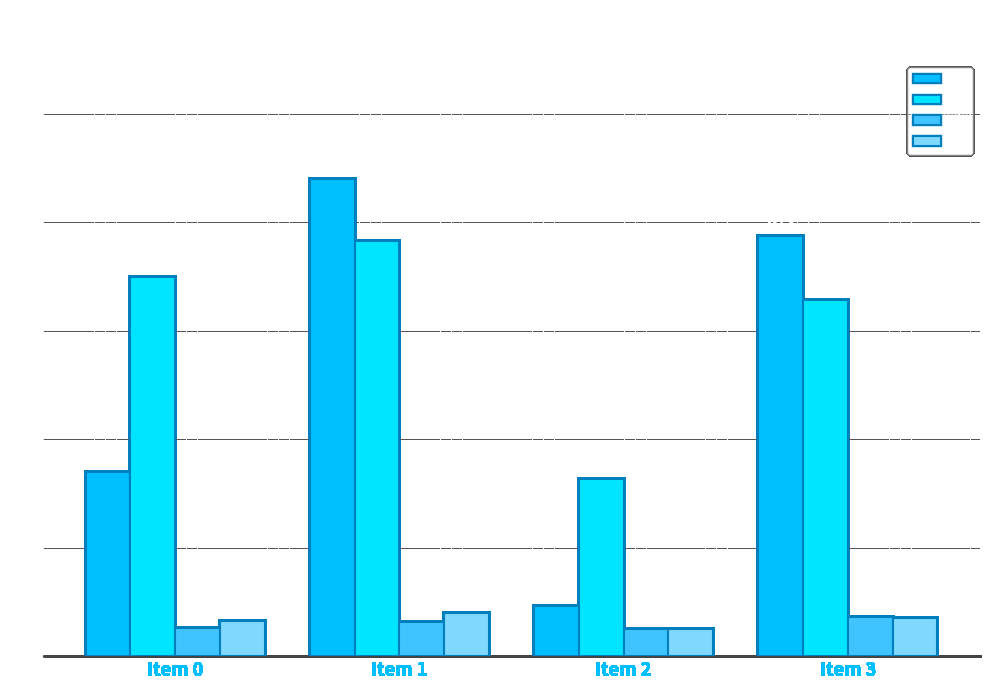

What is the spread (max minus min) of values at Item 0?

324.4